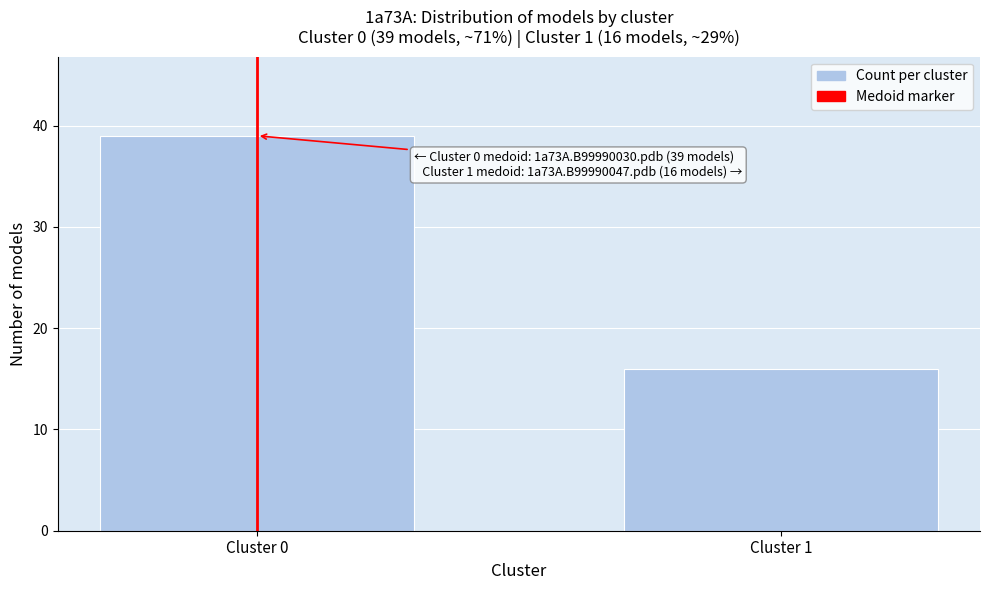

Reading left to right, transcribe all the data shown in this chart.

Cluster 0=39	Cluster 1=16